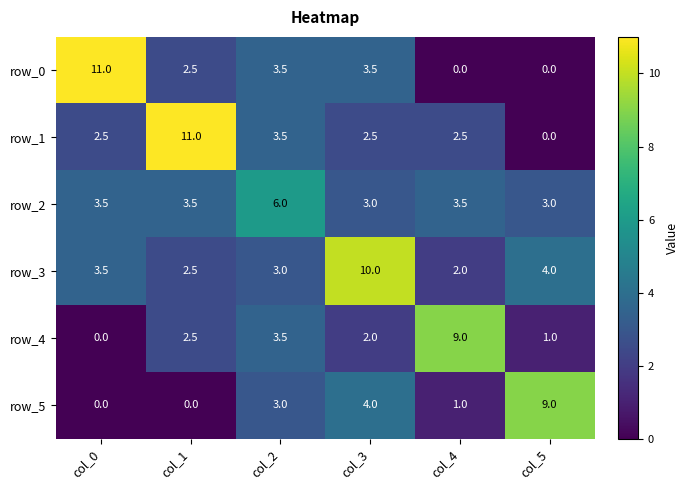

What value does the row_0 series have at col_1?

2.5